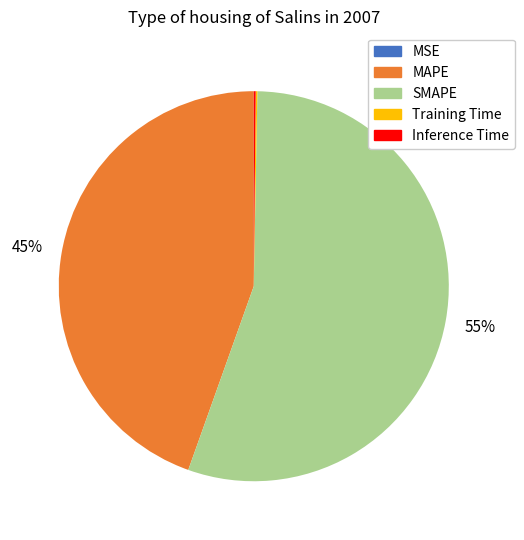

Which slice is the largest?

SMAPE